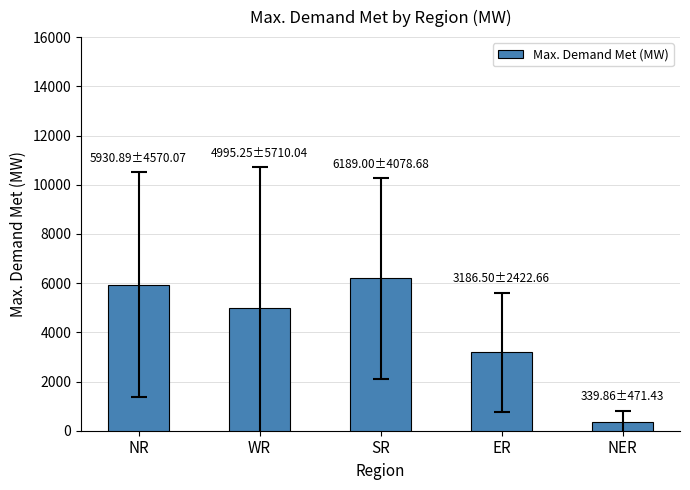

True or false: the data shows 4995.2 at WR.

True